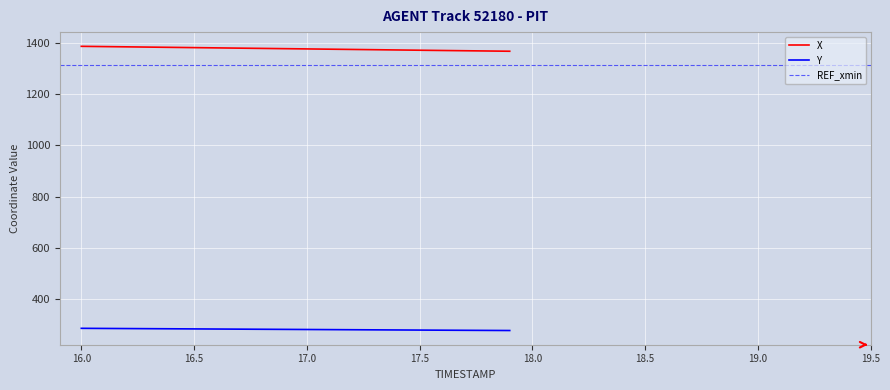

Reading left to right, list all the values displayed in this chart.

X: 1386.6	1385.5	1384.5	1383.5	1382.5	1381.5	1380.5	1379.5	1378.4	1377.4	1376.4	1375.4	1374.4	1373.3	1372.3	1371.3	1370.3	1369.3	1368.3	1367.3
Y: 285.2	284.7	284.3	283.8	283.4	282.9	282.4	282.0	281.5	281.0	280.6	280.1	279.7	279.2	278.8	278.4	277.9	277.5	277.1	276.6